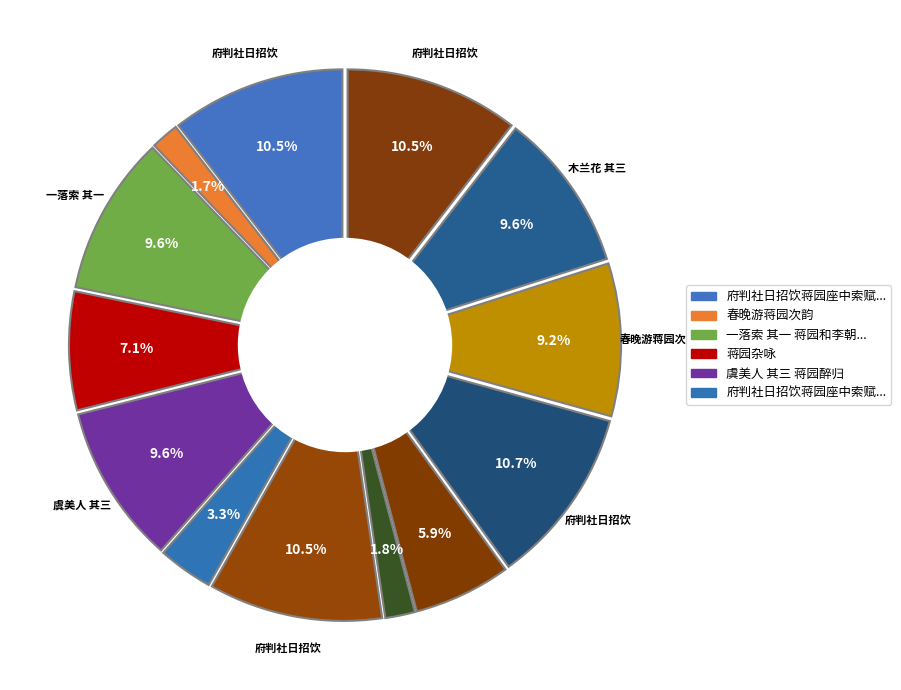

To the nearest percent, what portion does 春晚游蒋园次韵 represent?

9%